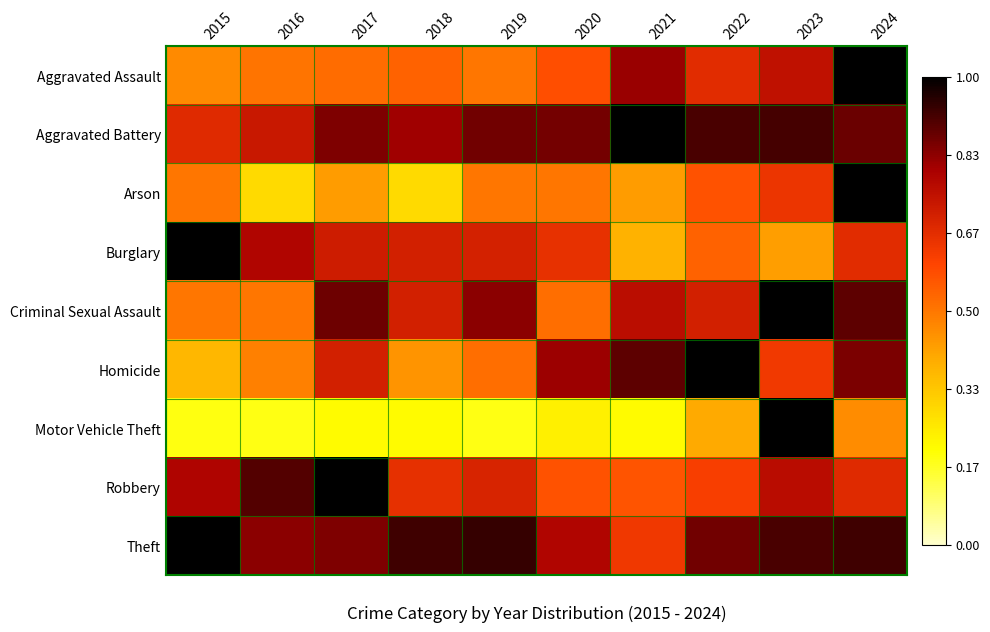

How many series are shown in this chart?

9